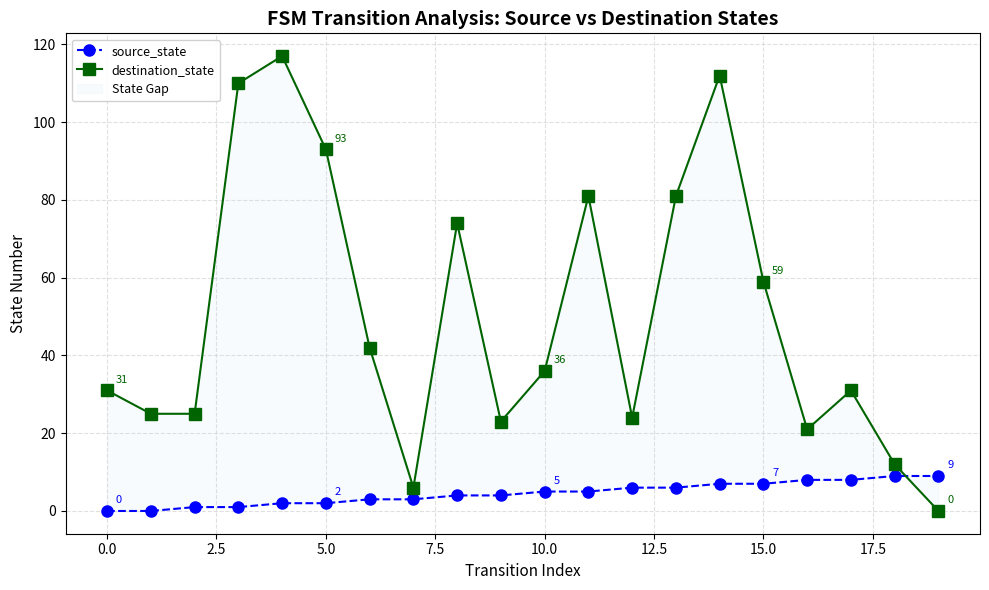

Which series has the largest range (max minus min)?

destination_state